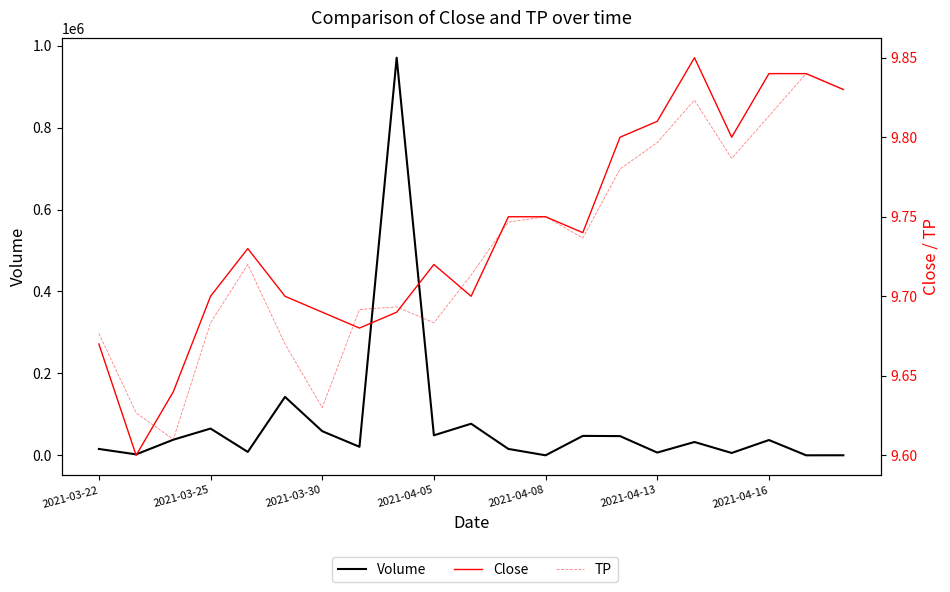

Which series has the largest total across all categories?

Volume